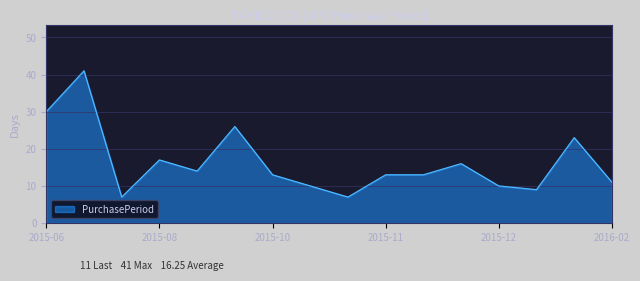

What is the maximum value shown in the chart?

41